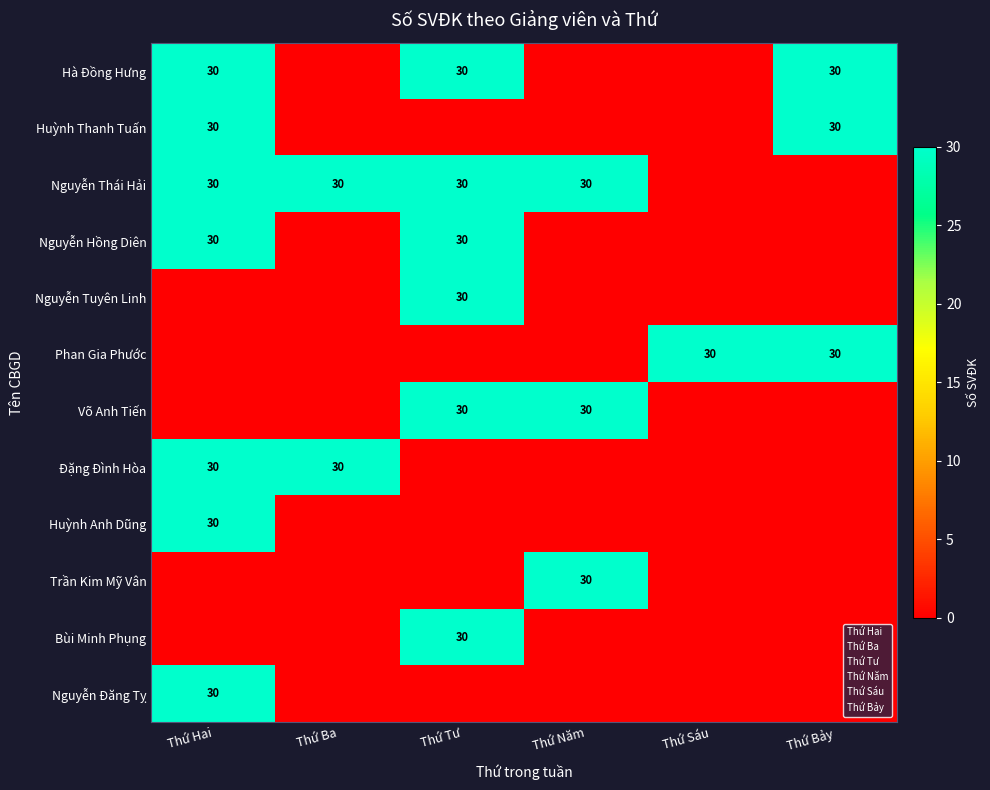

True or false: Nguyễn Hồng Diên has a value of 30 at Thứ Tư.

True